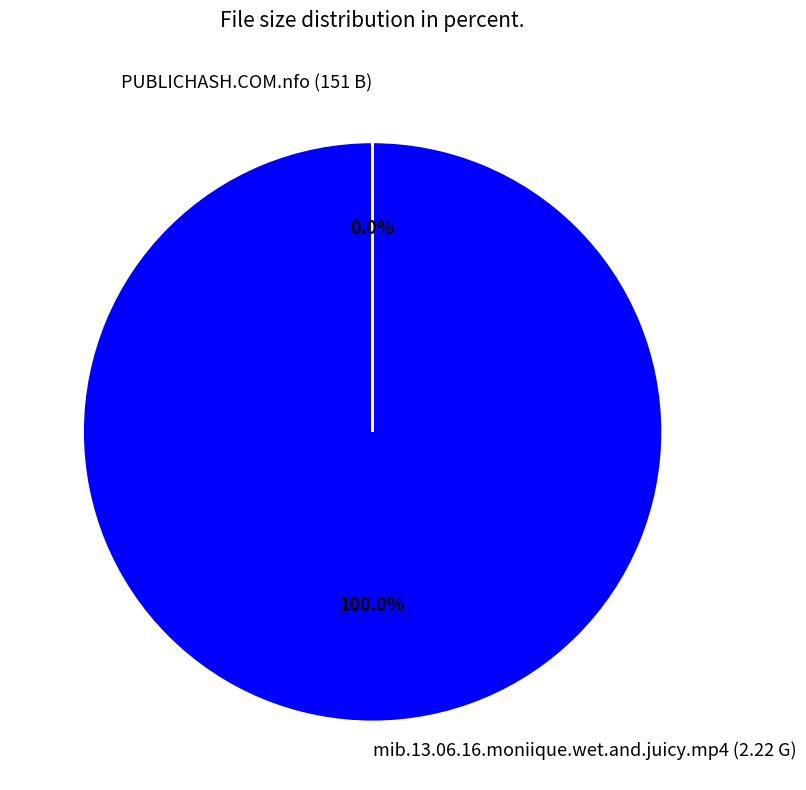

To the nearest percent, what is the average slice percentage?

50%